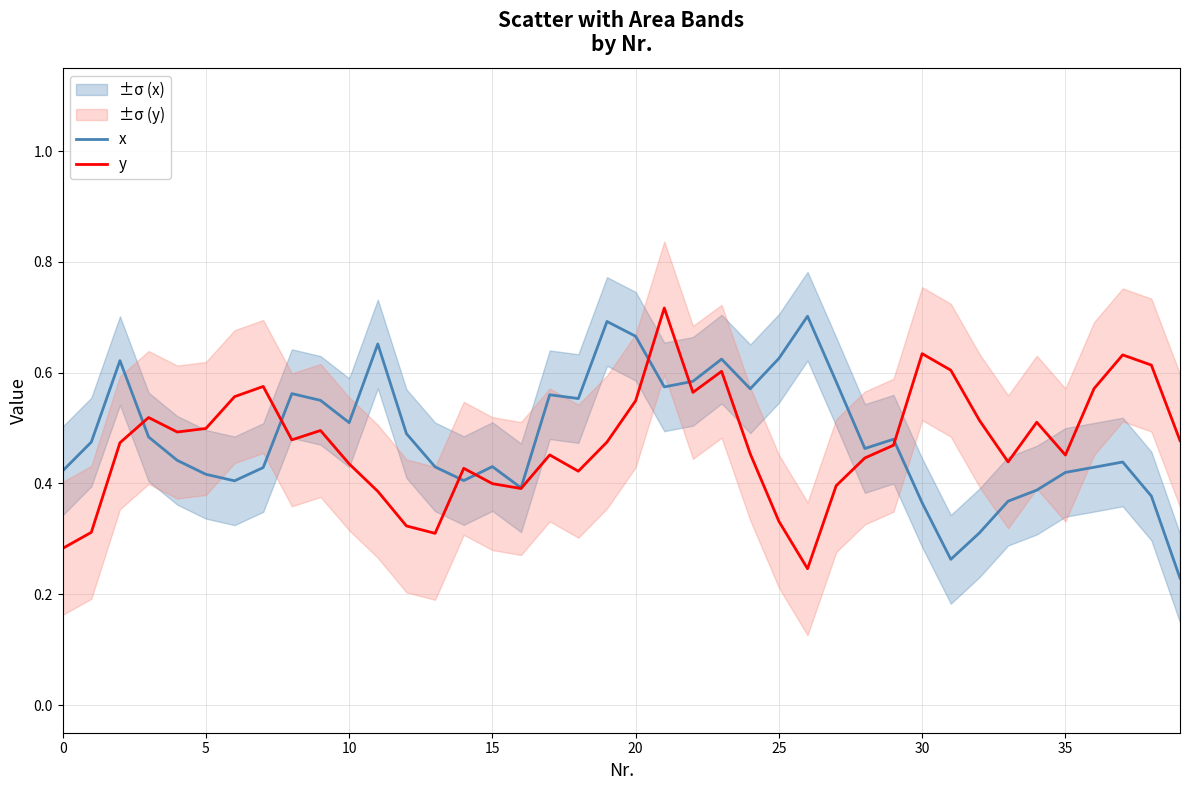

What is the difference between the x values at 30 and 19?

0.3